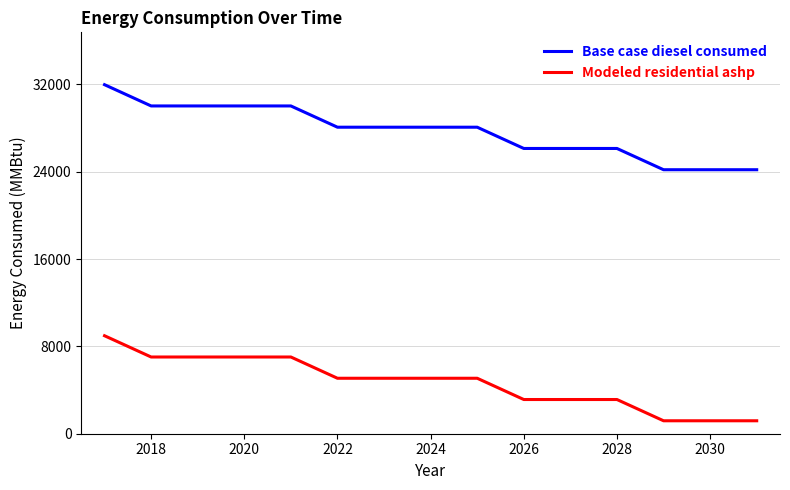

True or false: Modeled residential ashp and Base case diesel consumed cross at least once.

False